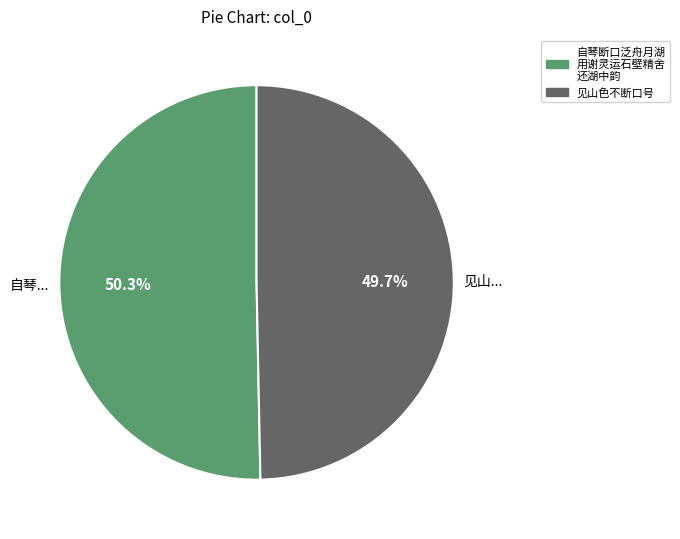

Is there any slice that represents more than half of the pie?

Yes